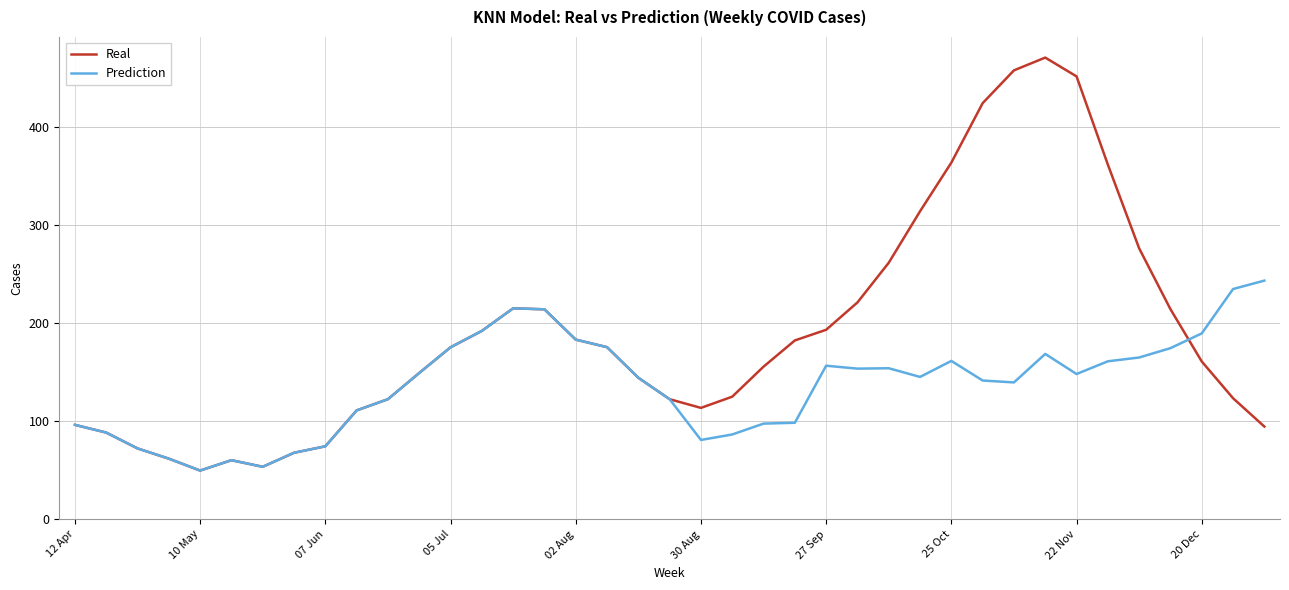

What is the greatest value displayed?

470.4